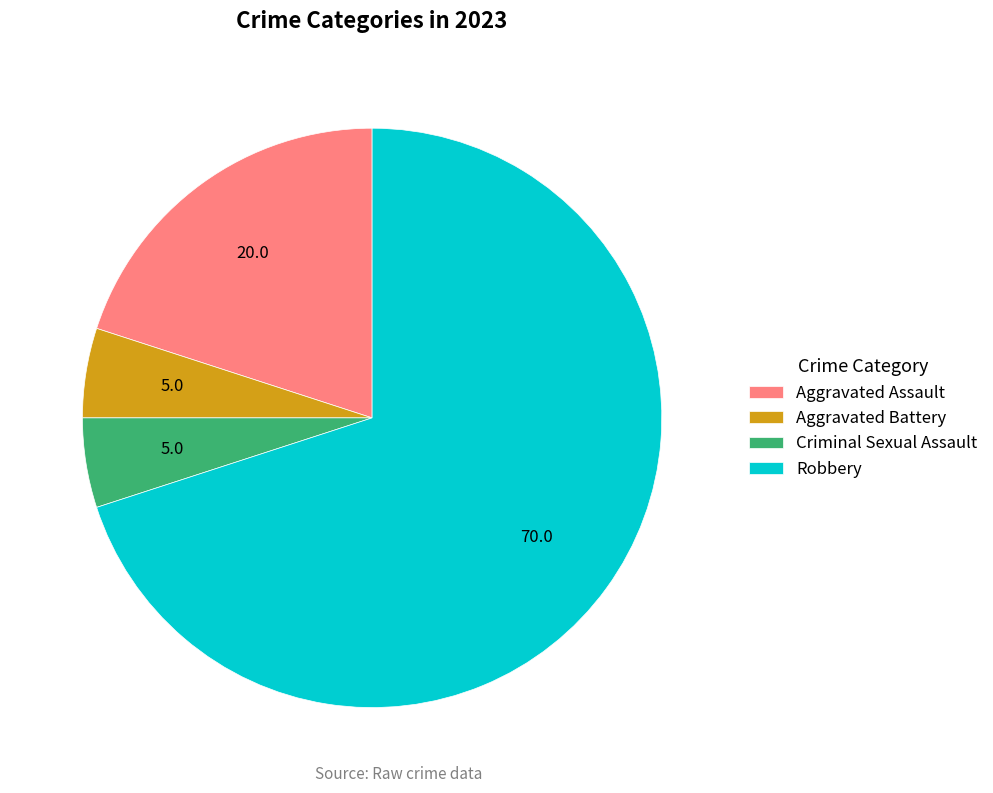

What is the ratio of the value at Aggravated Battery to the value at Criminal Sexual Assault?

1.0